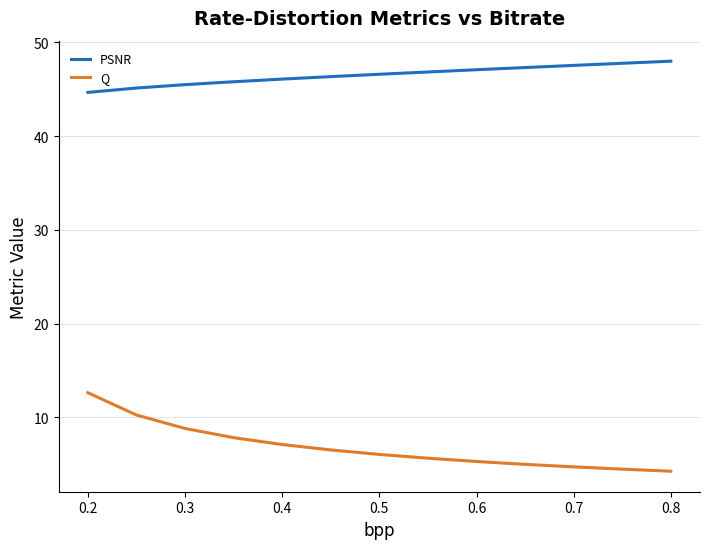

How many values in the Q series exceed 6?

7